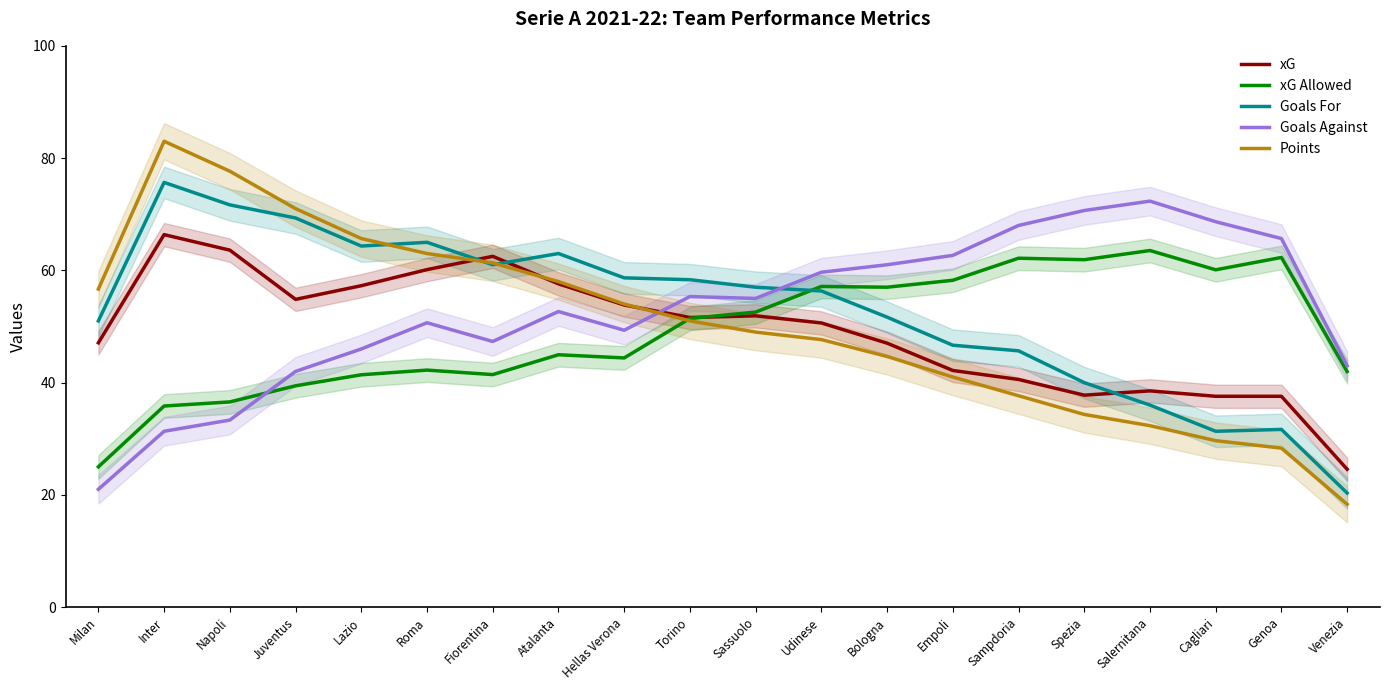

What position from the left is Venezia?

20